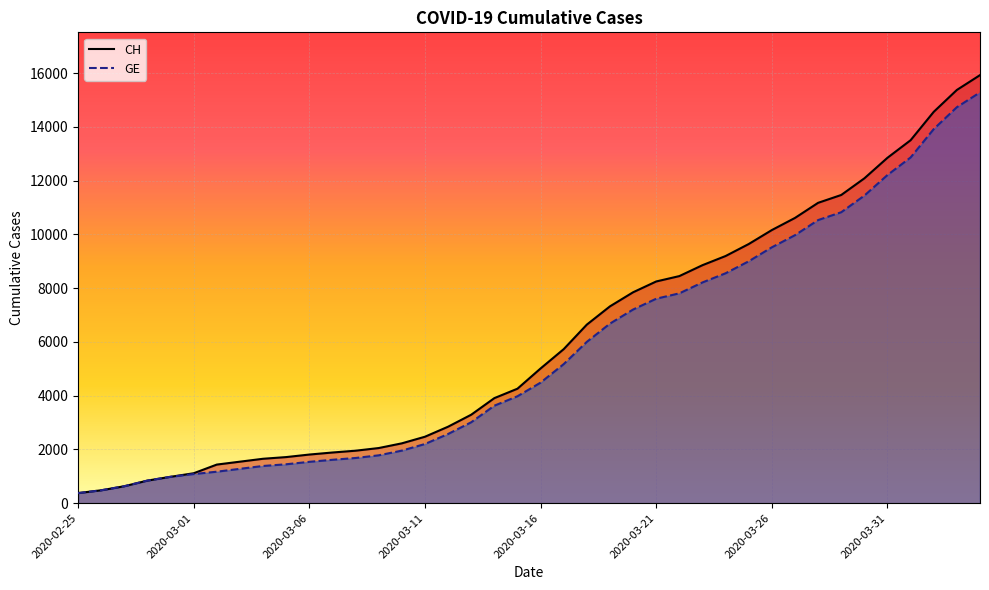

How many values in the GE series are below 4485?

20